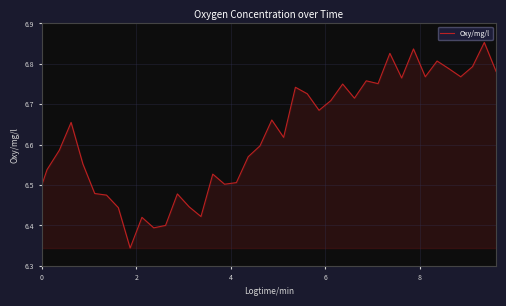

What is the difference between the maximum and minimum values?

0.5